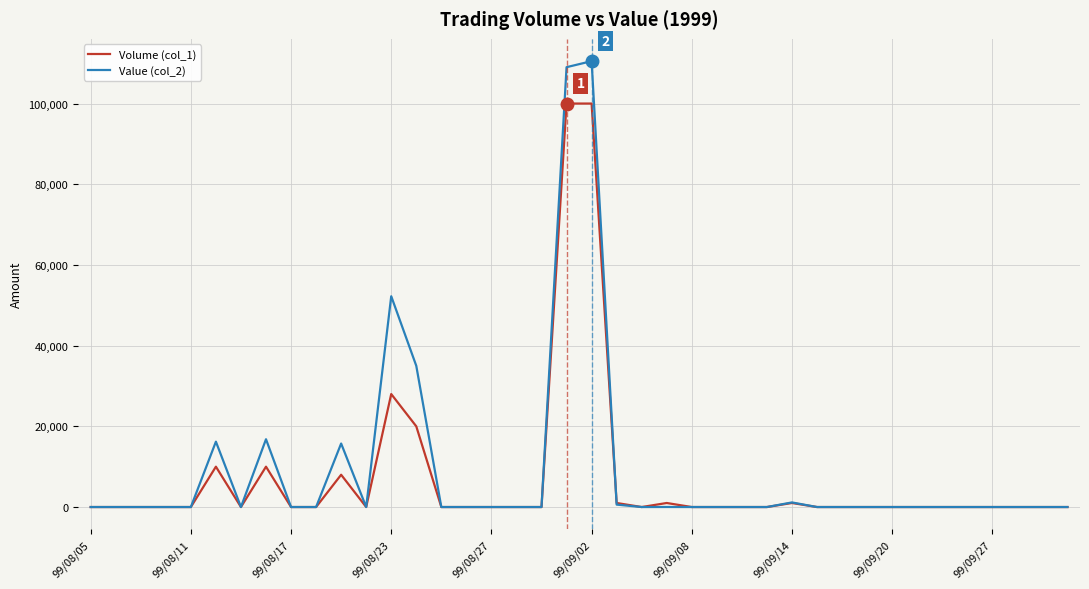

List the series in order of their peak value, highest first.

Value (col_2), Volume (col_1)